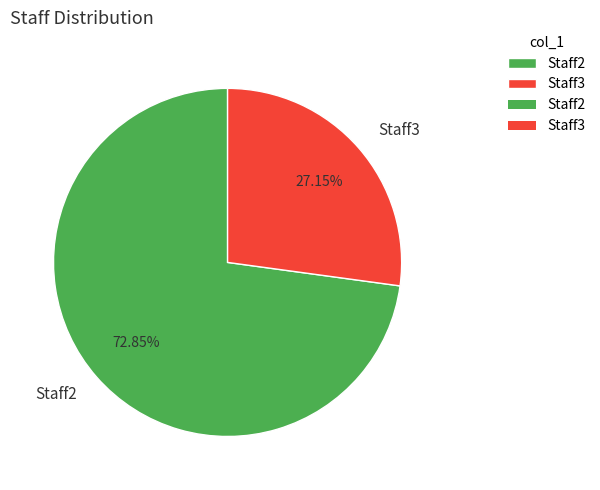

Count the number of slices in the pie.

2